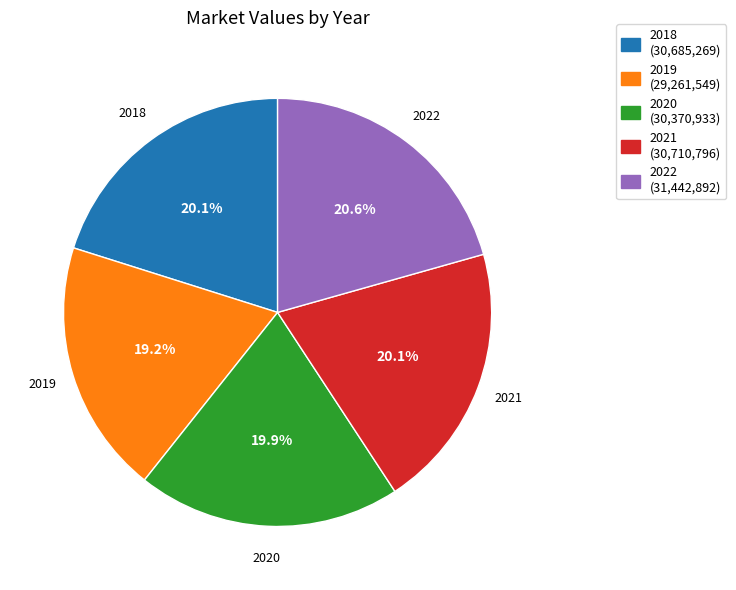

The 2022 slice represents 21% of the pie. True or false?

True